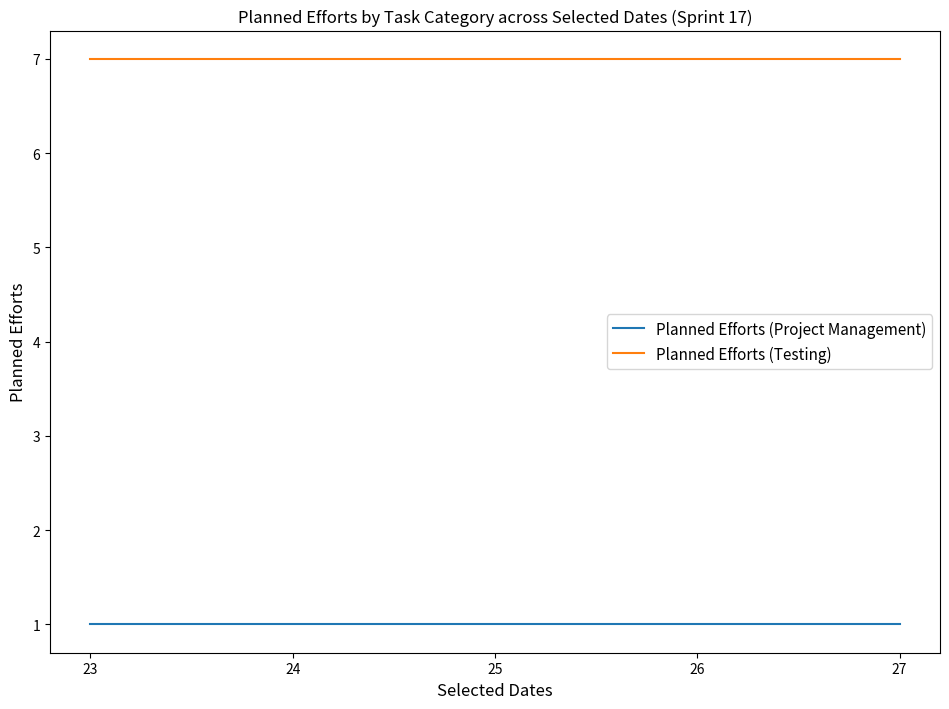

Reading left to right, transcribe all the data shown in this chart.

Planned Efforts (Project Management): 23=1	24=1	25=1	26=1	27=1
Planned Efforts (Testing): 23=7	24=7	25=7	26=7	27=7